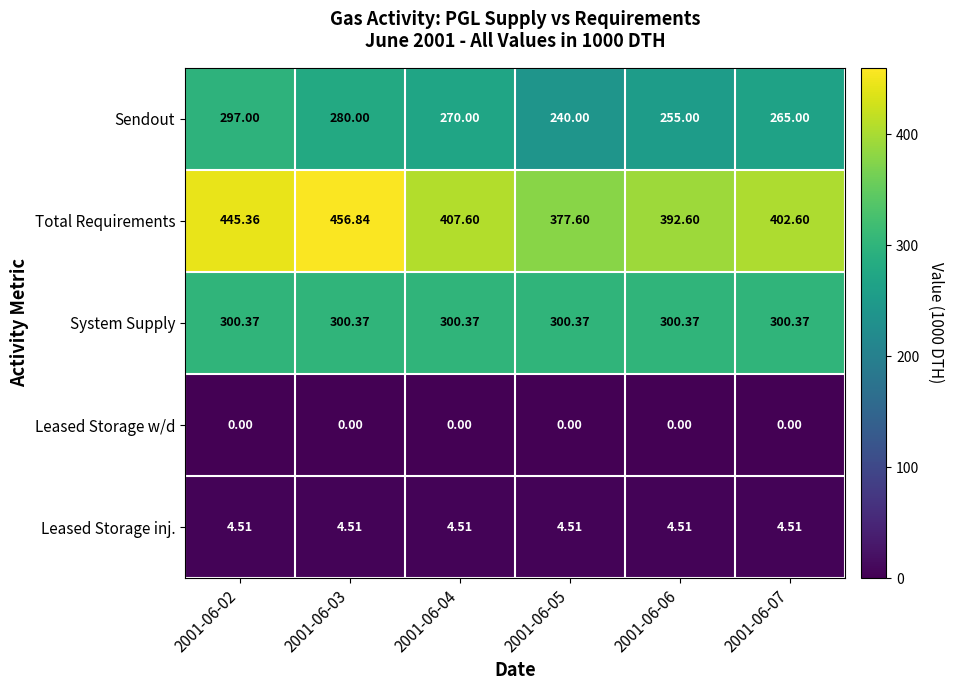

Which series changed the most between 2001-06-02 and 2001-06-03?

Sendout